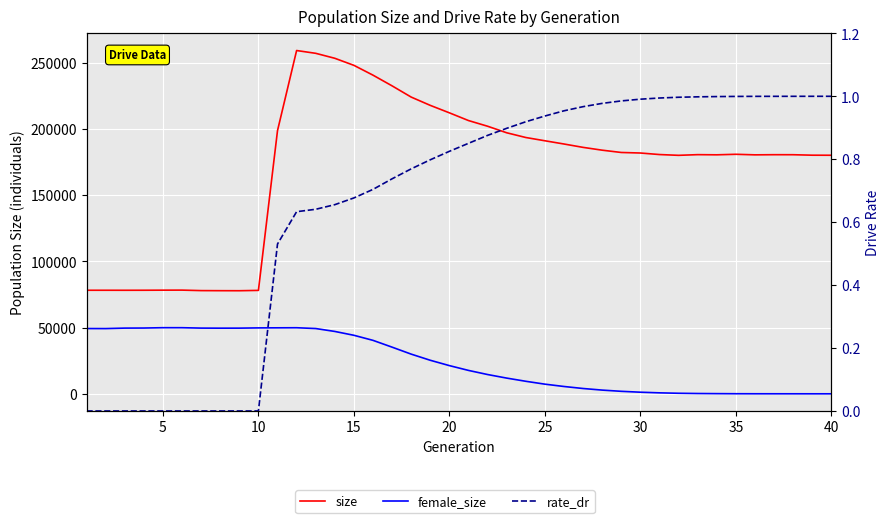

Which series has the largest range (max minus min)?

size